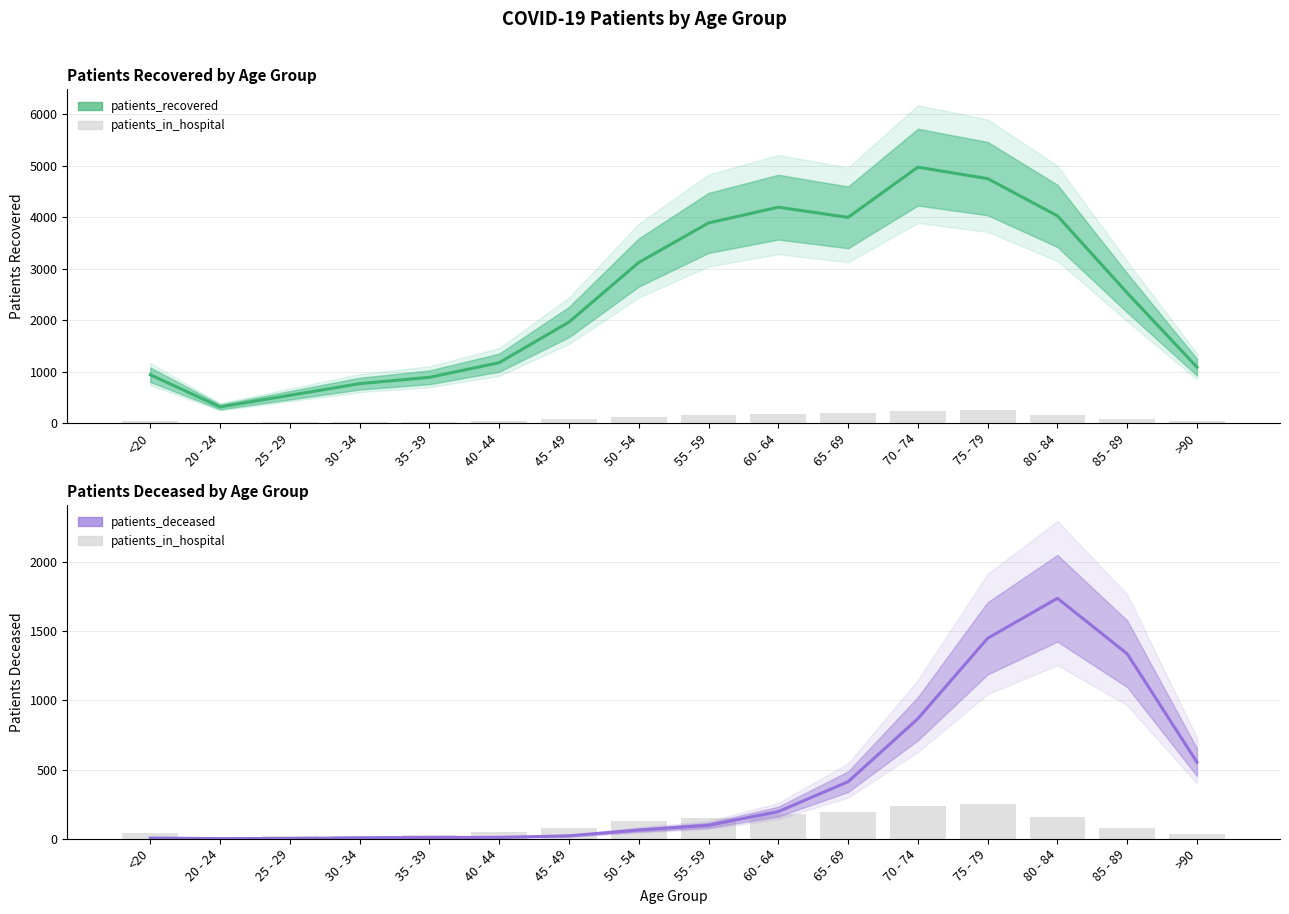

What is the difference between the second highest and second lowest values in the patients_recovered series?

4210